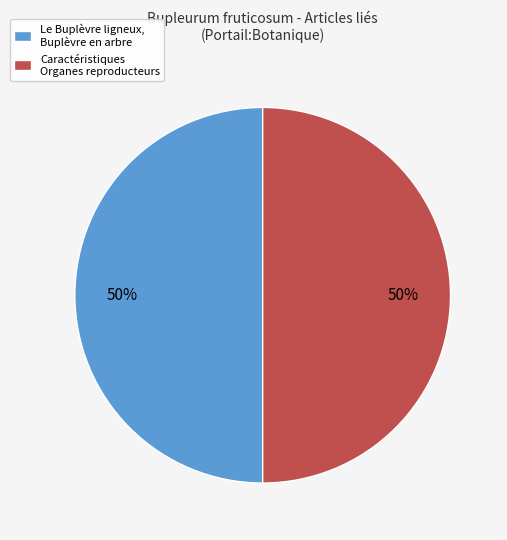

Is the sum of Caractéristiques Organes reproducteurs and Le Buplèvre ligneux, Buplèvre en arbre greater than half?

Yes